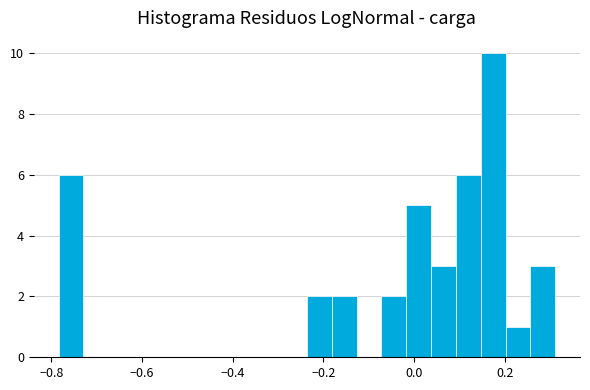

Read against the x-axis, roughly where is the centre of the tallest bar?

0.18